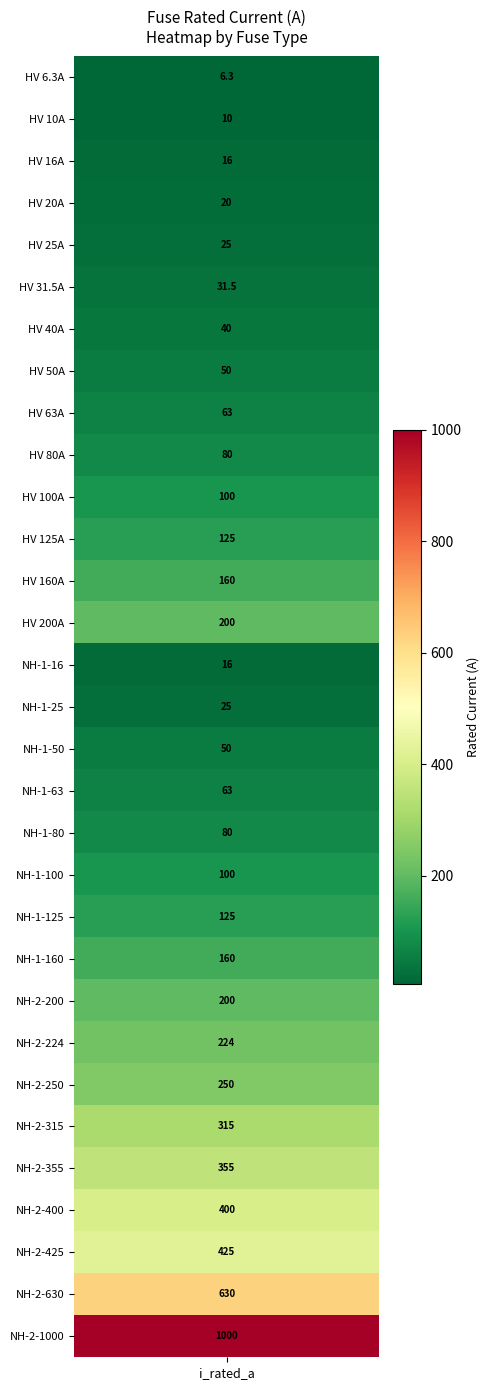

Where is the data nearest to the value 503?

28